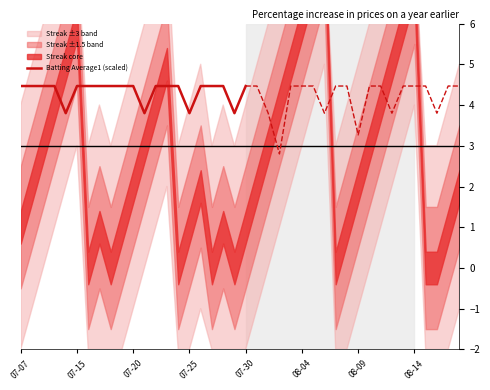

True or false: there are more than 0 points higher than both neighbors.

False